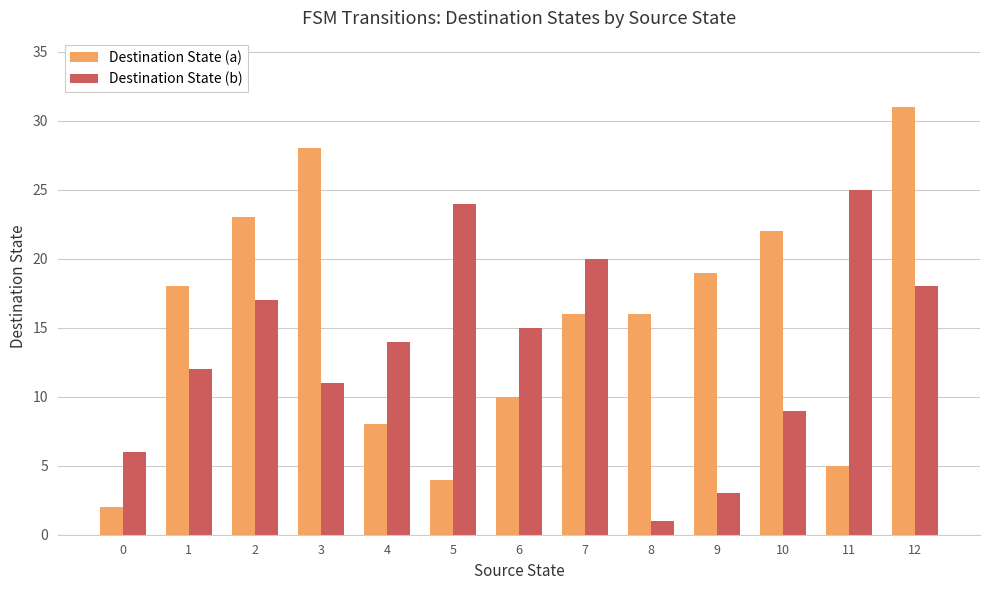

Which series has the largest range (max minus min)?

Destination State (a)